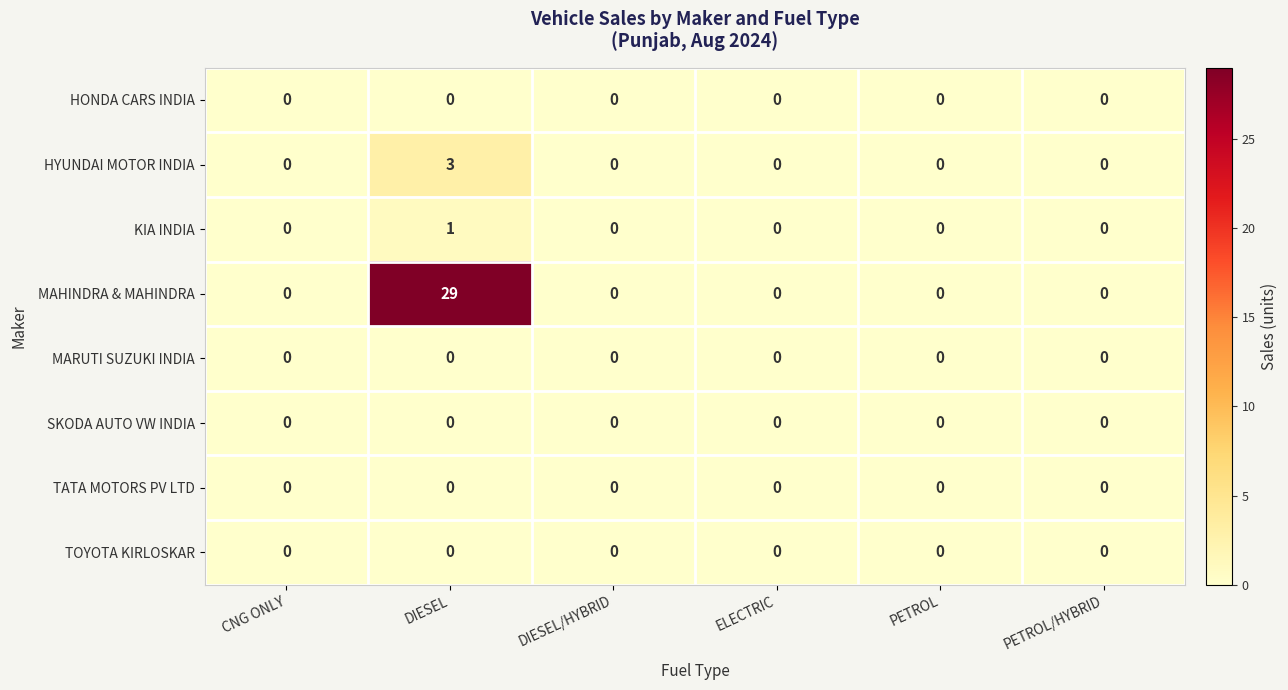

Is it true that TOYOTA KIRLOSKAR equals 0 at PETROL?

True